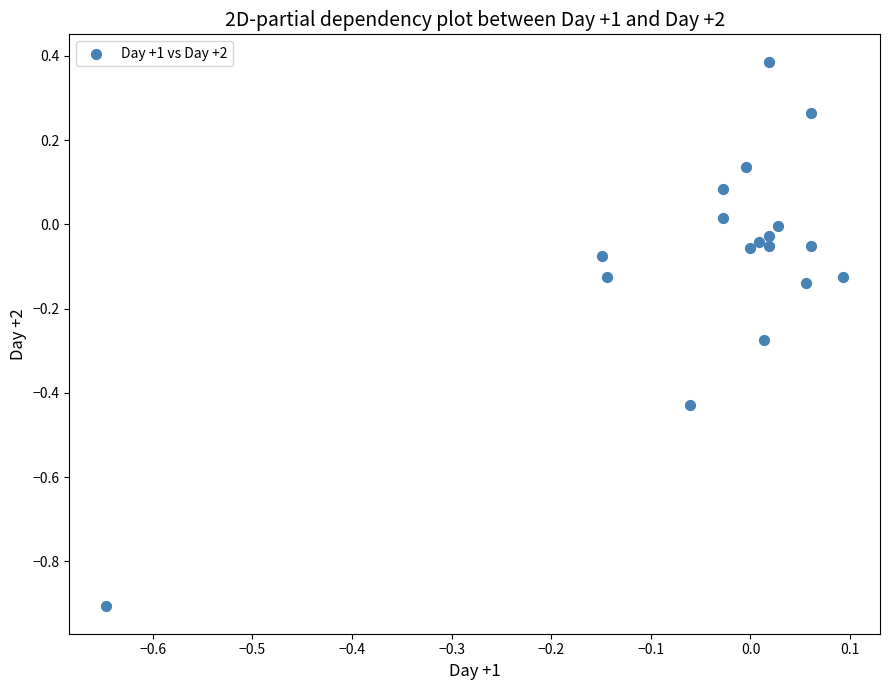

What is the range of Y values (max minus min)?

1.3